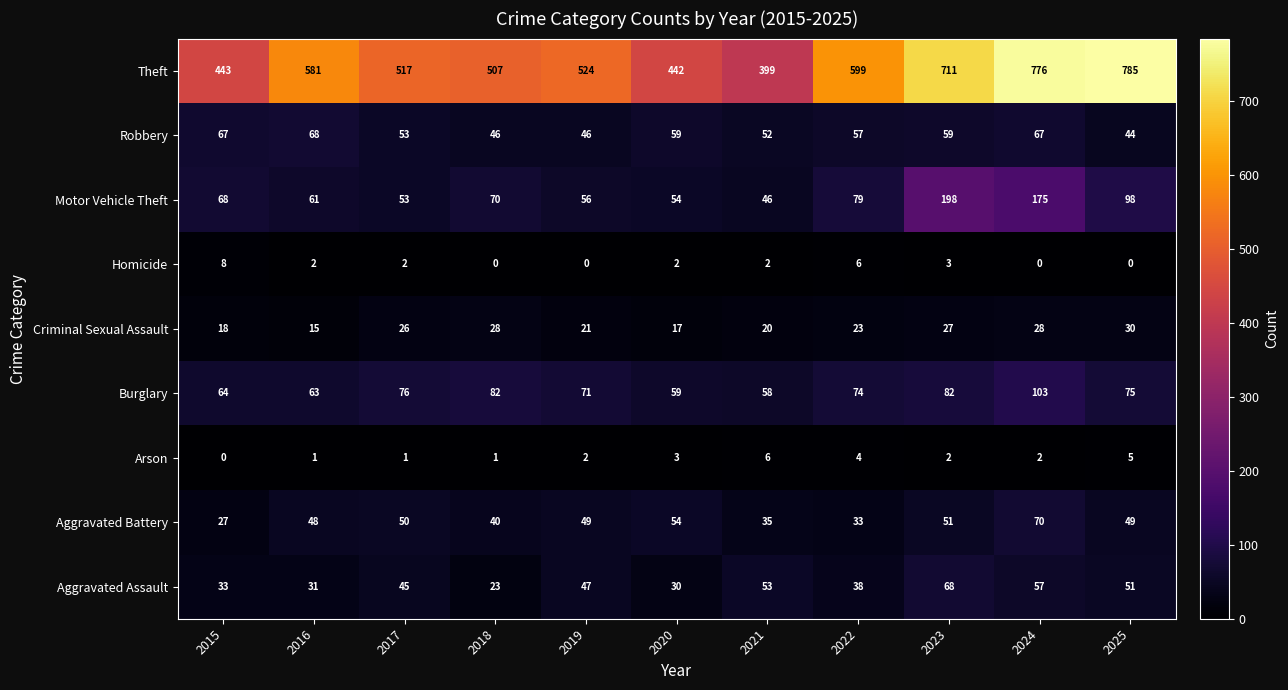

Rank the series at 2024 from lowest to highest value.

Homicide, Arson, Criminal Sexual Assault, Aggravated Assault, Robbery, Aggravated Battery, Burglary, Motor Vehicle Theft, Theft